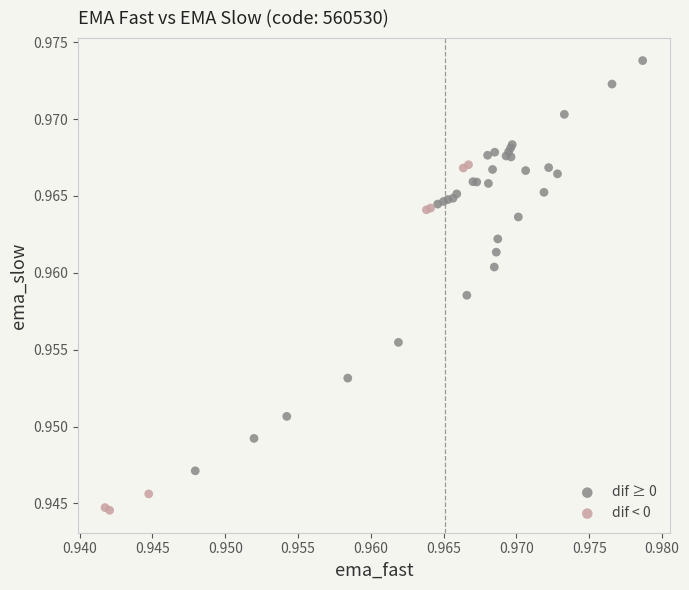

What are all the series names shown in the legend?

dif ≥ 0, dif < 0